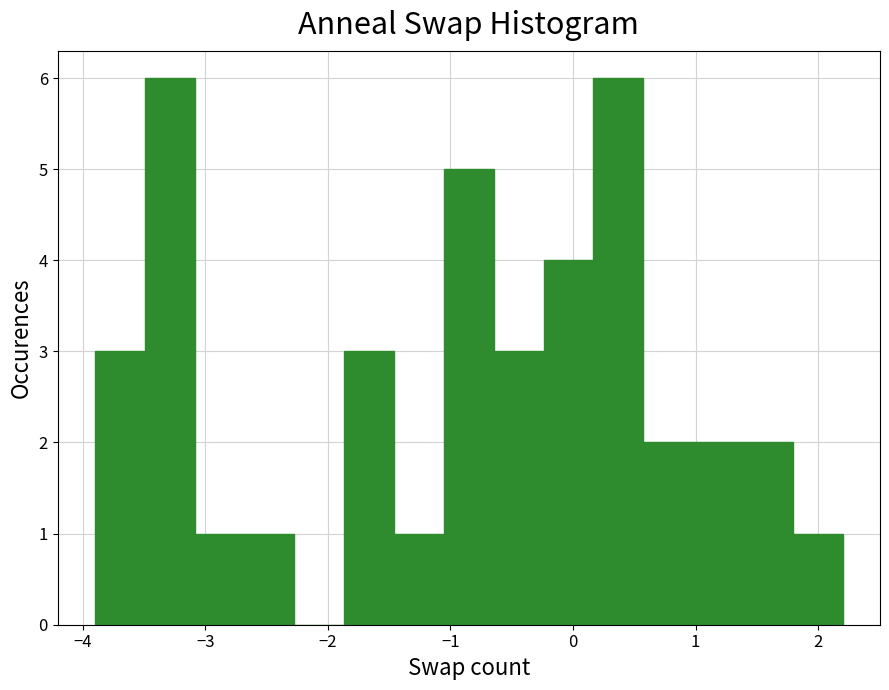

How tall is the bar that spans -3.9 to -3.5 on the x-axis? Neither the bar edges nor the heights are printed on the chart, so give them approximately, as read against the axes.

3